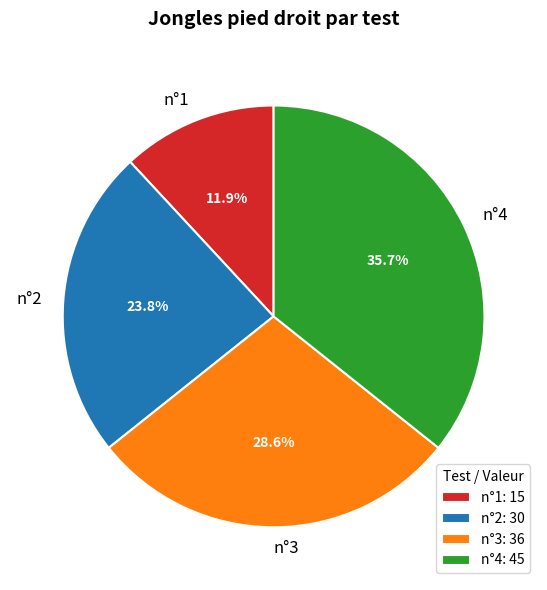

Does n°2 represent more than half of the total?

No